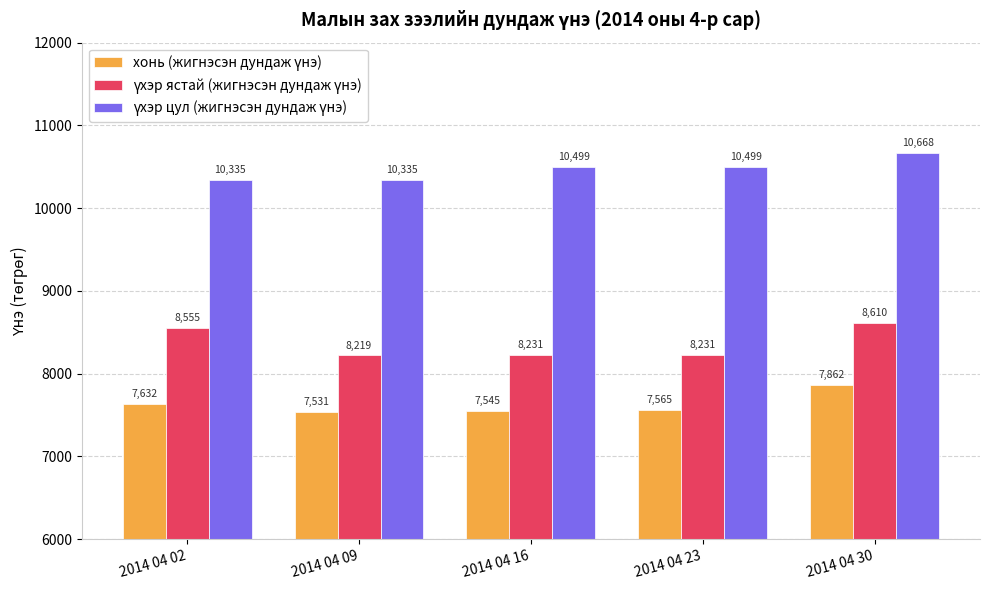

What is the smallest value displayed?

7531.8